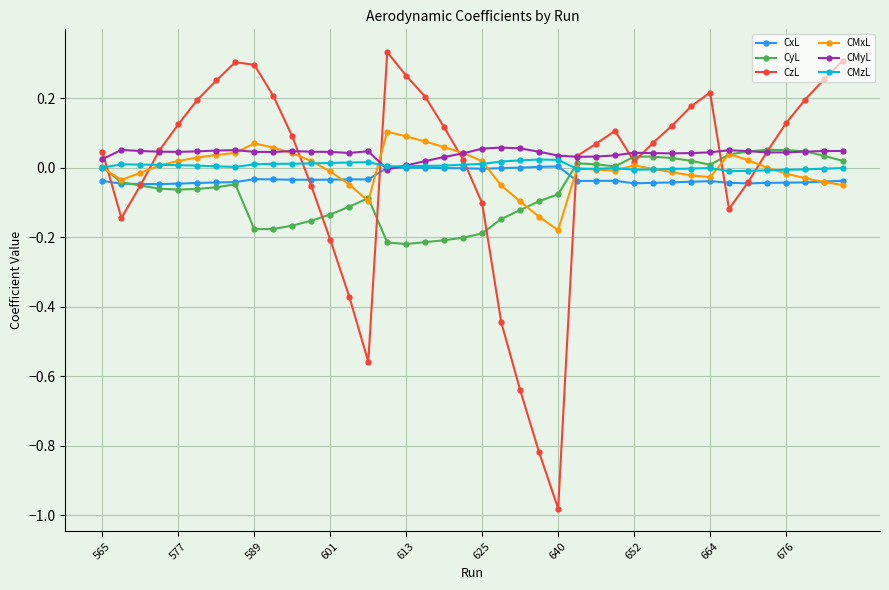

True or false: CzL has more than 1 points higher than both neighbors.

True